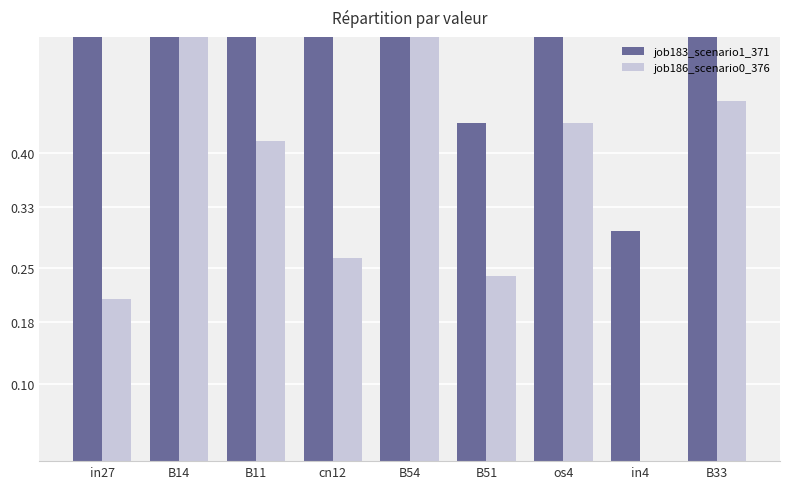

List the series in order of their peak value, lowest first.

job186_scenario0_376, job183_scenario1_371